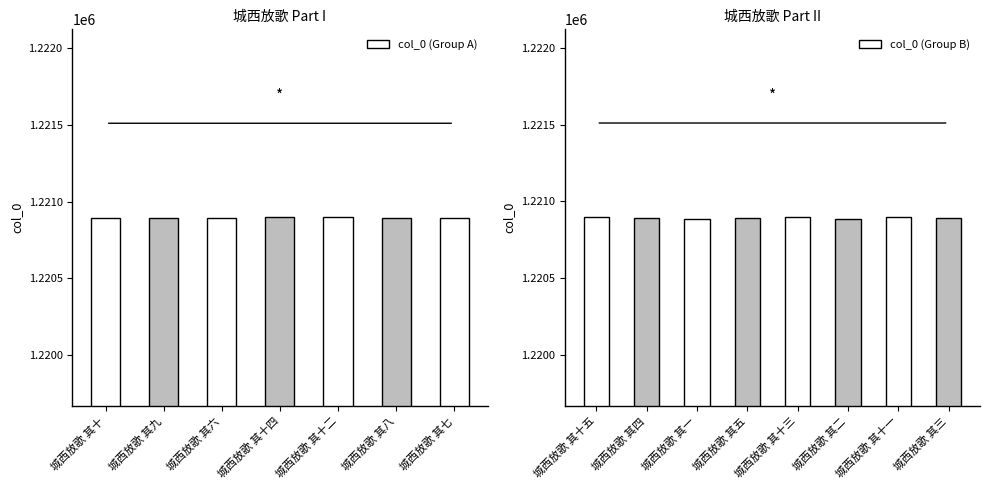

Where does the data first go above 1220894?

城西放歌 其十